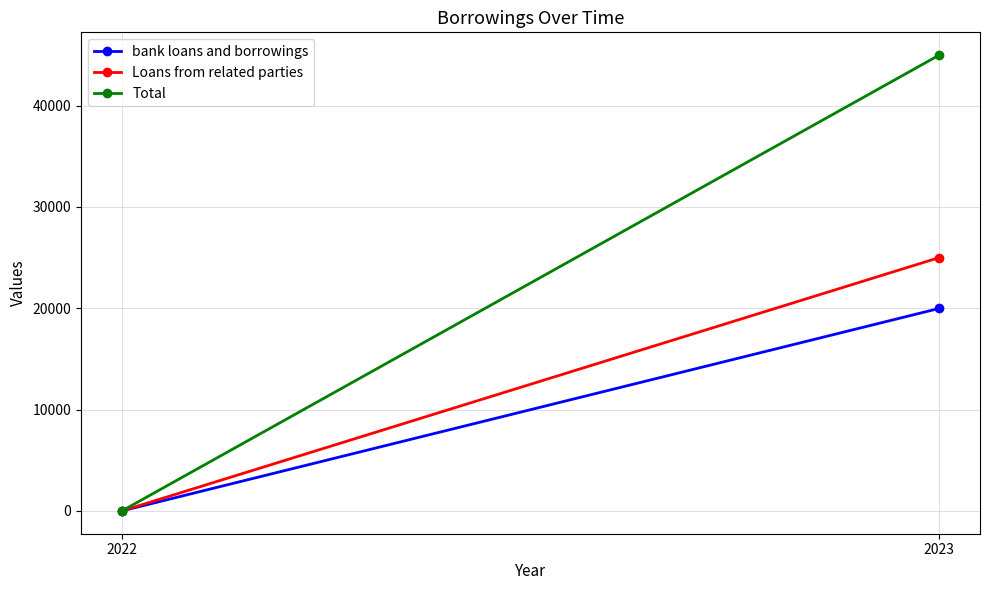

Is the value of Loans from related parties at 2023 greater than the value of Total at 2022?

Yes